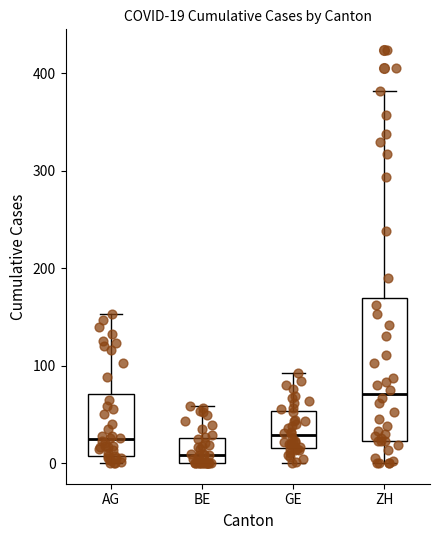

Which box has the lowest median line?

BE